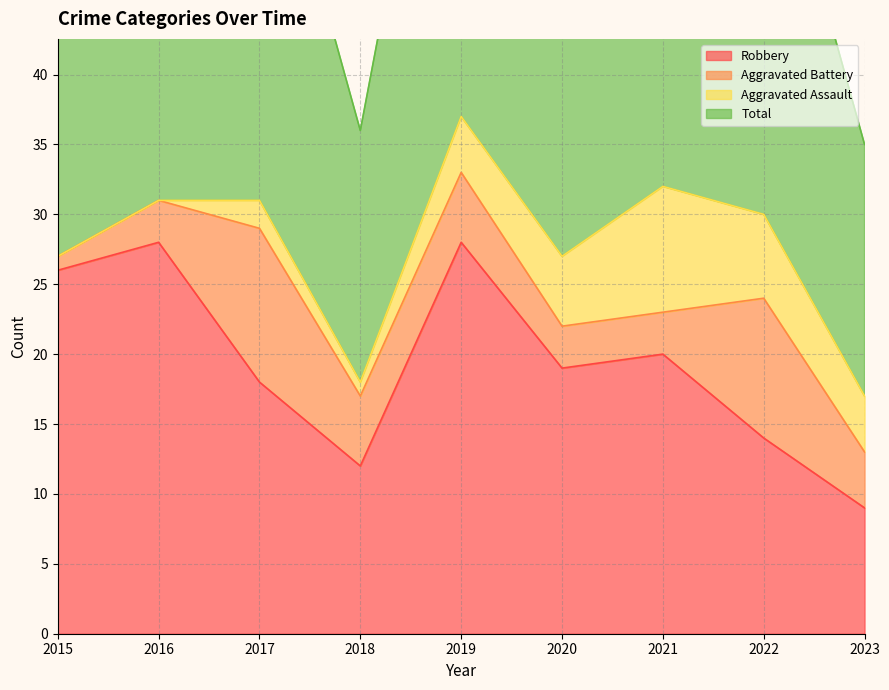

Is it true that Total equals 35 at 2023?

True